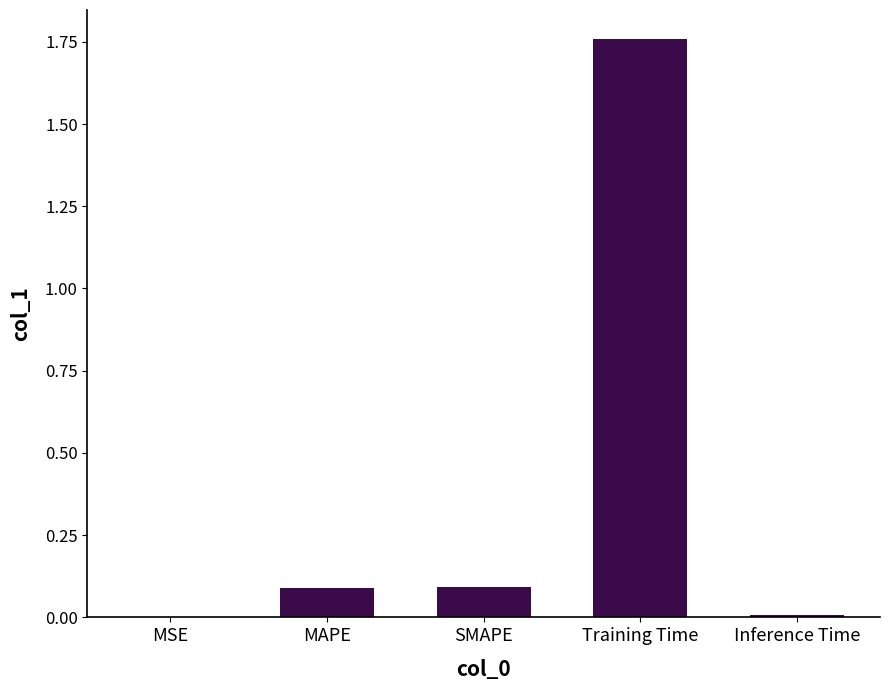

Between MAPE and Inference Time, which is larger?

MAPE